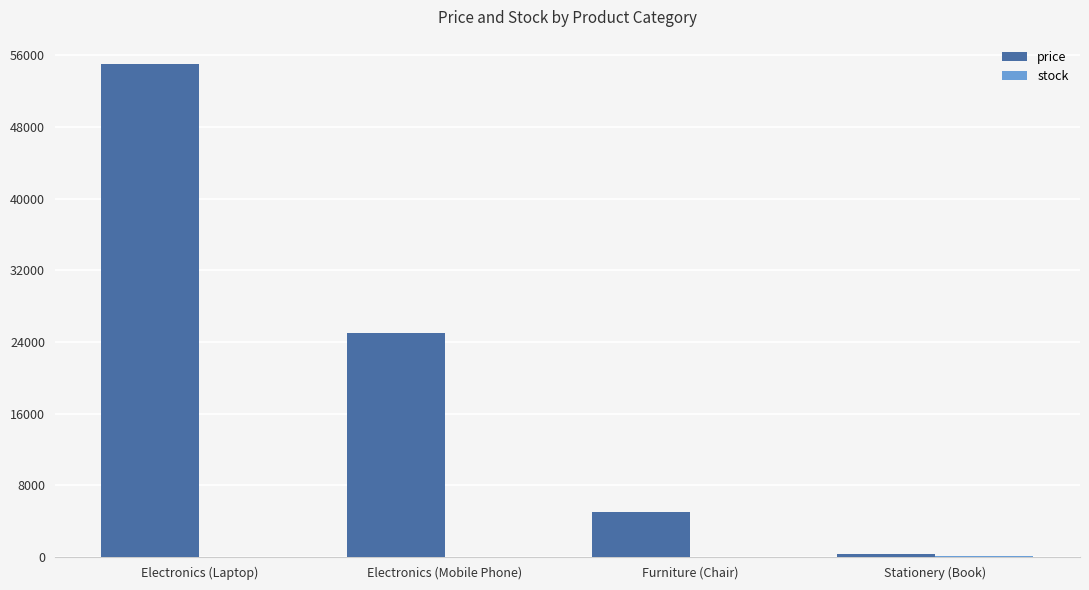

What is the total value across all series at Electronics (Mobile Phone)?

25025